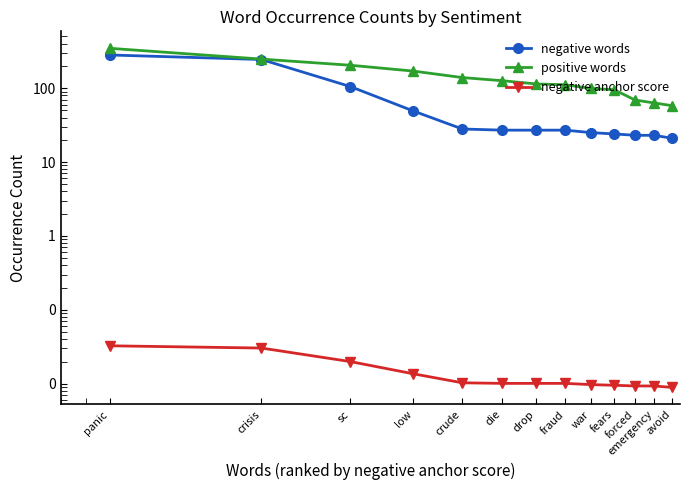

True or false: positive words and negative words intersect in this chart.

False